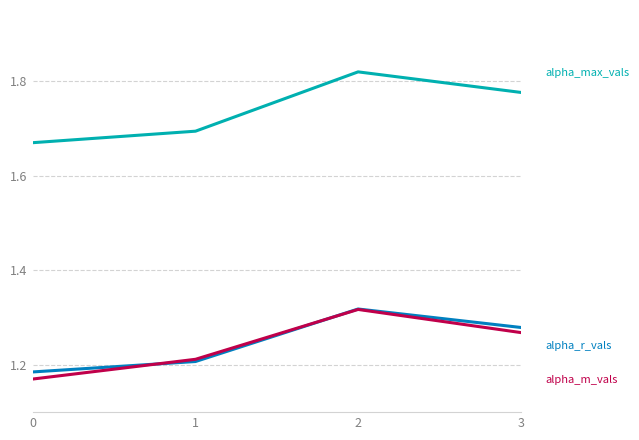

What is the difference between the highest and lowest values at 3?

0.5